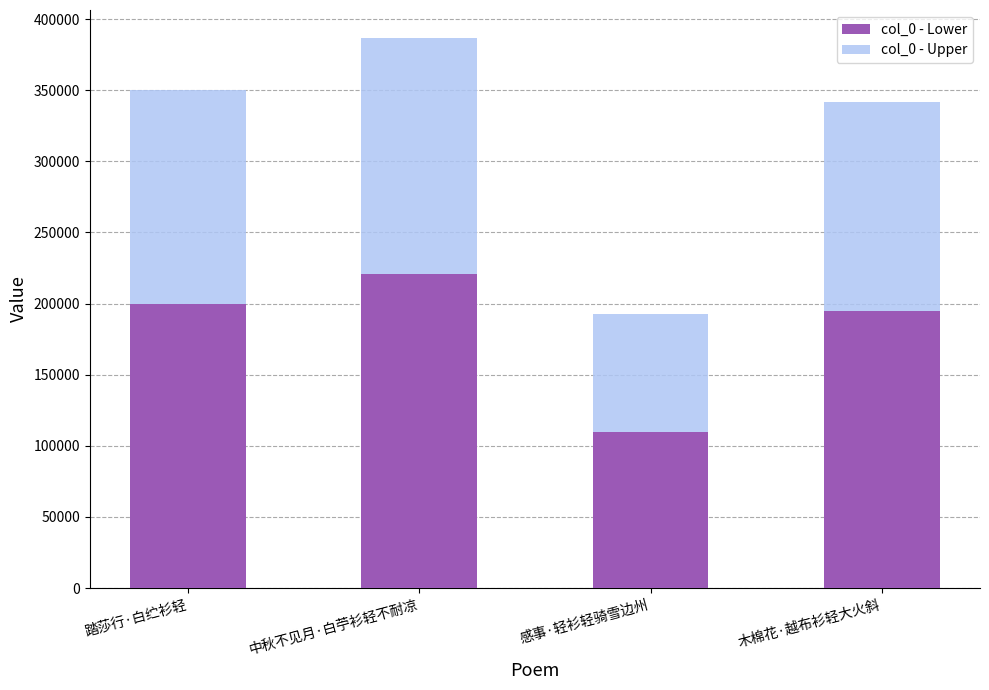

Reading right to left, list the values for the col_0 - Lower series.

194688.6	109636.1	220618.5	199698.9